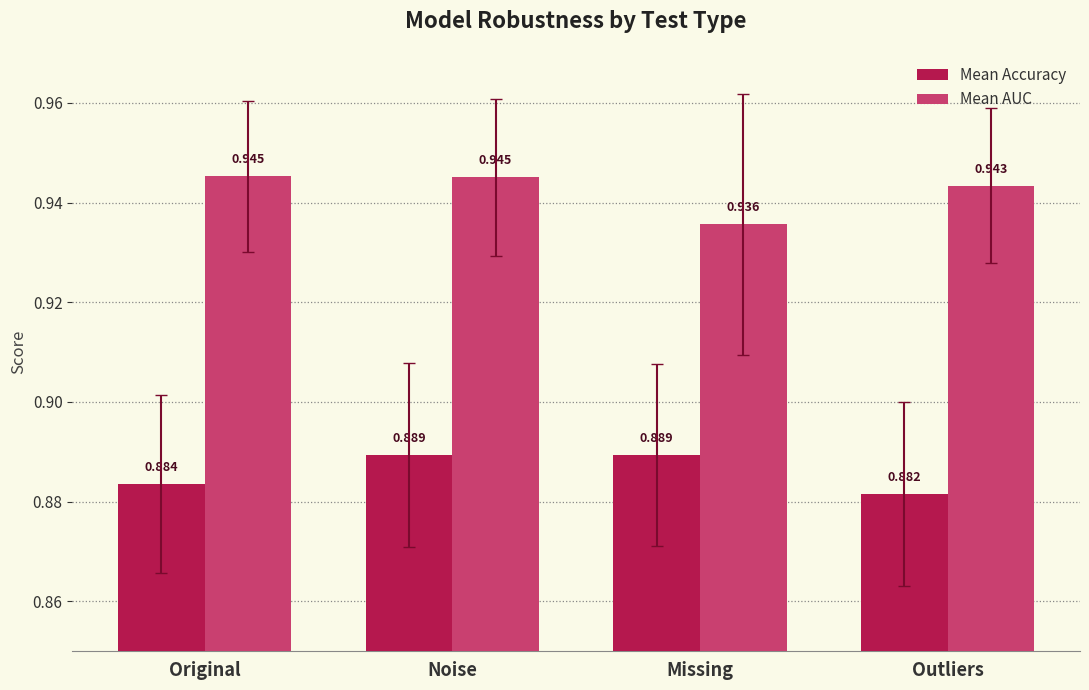

What position from the right is Outliers?

1